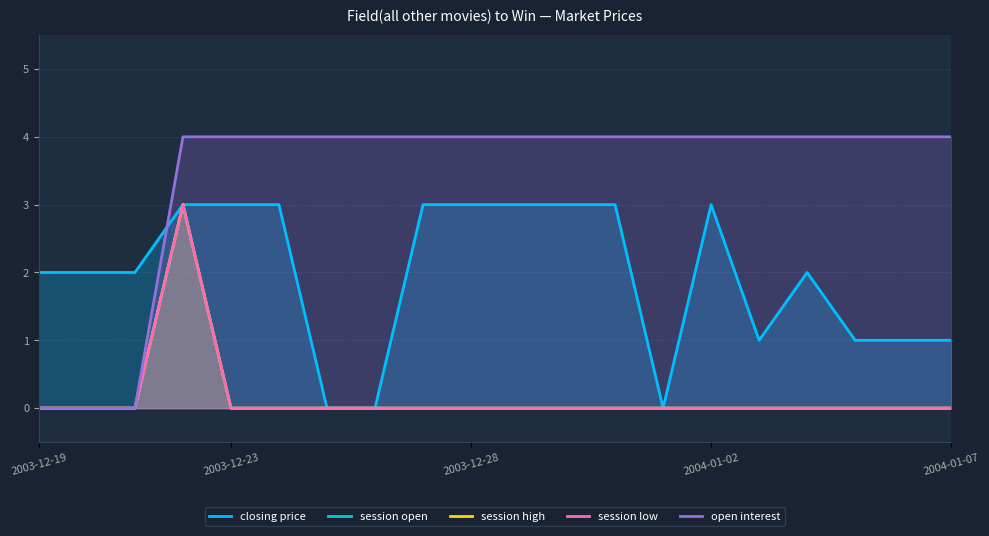

Which series has the largest range (max minus min)?

open interest